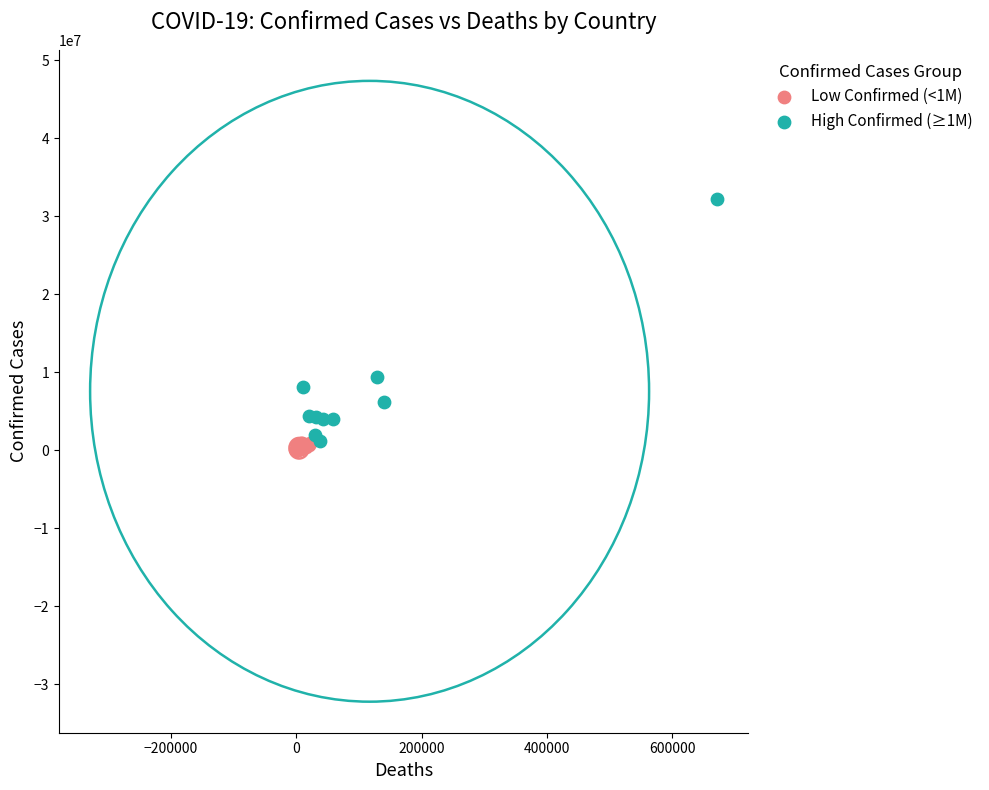

Which series has the widest spread of Y values?

High Confirmed (≥1M)